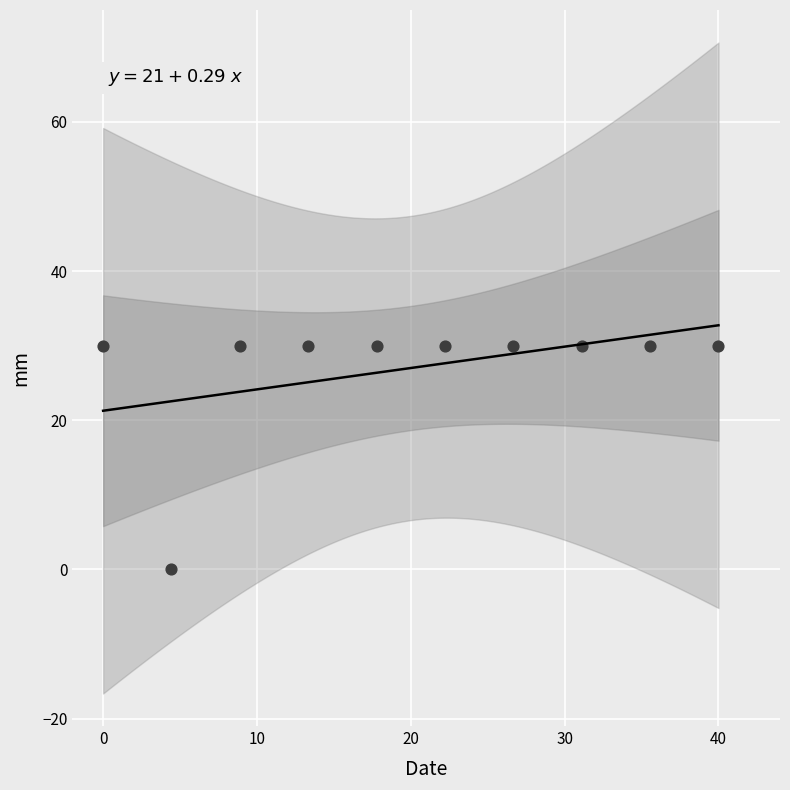

What is the average Y value?

27